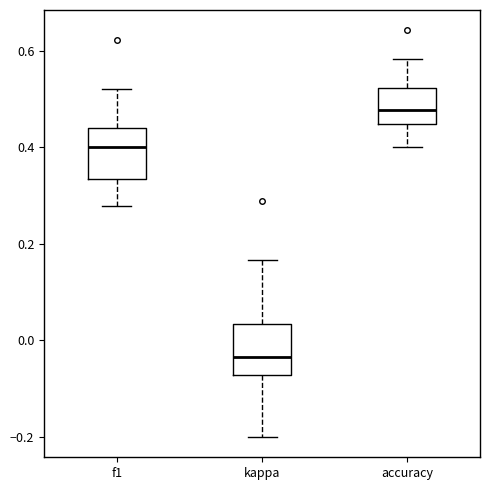

Reading left to right, read every box against the y-axis: the position of its median line, the range the box covers, and the ends of its whiskers. The values are not printed on the chart, so give them approximately, as read against the axis.

f1: median 0.40, box 0.34 to 0.44, whiskers 0.28 to 0.52
kappa: median -0.04, box -0.08 to 0.04, whiskers -0.20 to 0.16
accuracy: median 0.48, box 0.44 to 0.52, whiskers 0.40 to 0.58